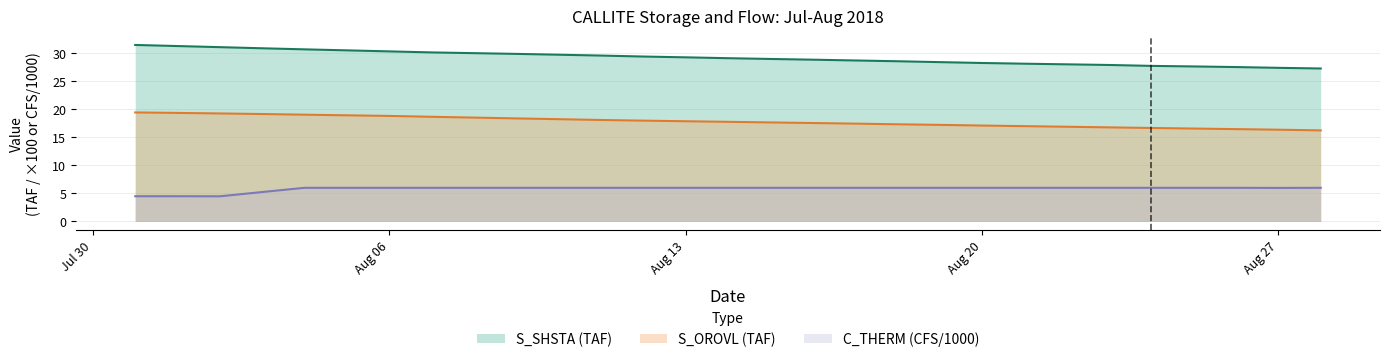

What are all the series names shown in the legend?

S_SHSTA (TAF), S_OROVL (TAF), C_THERM (CFS/1000)